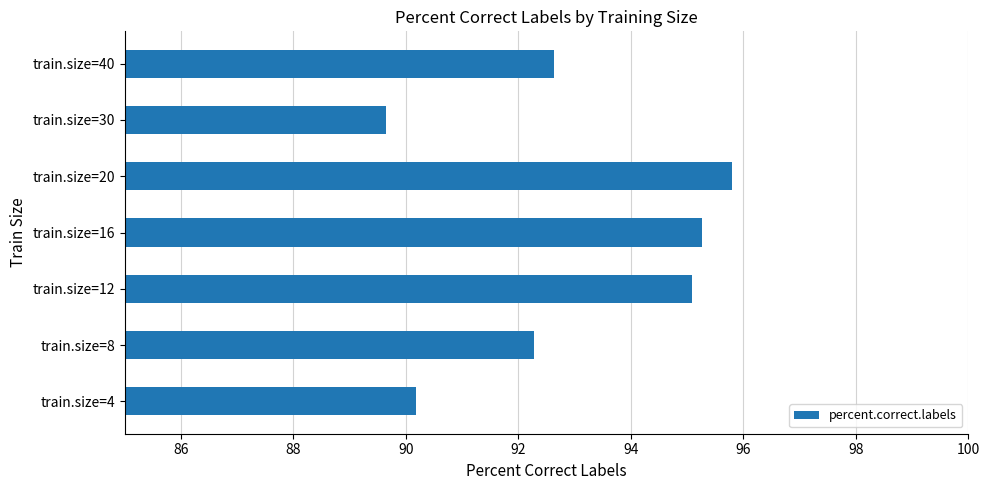

How many series are shown in this chart?

1